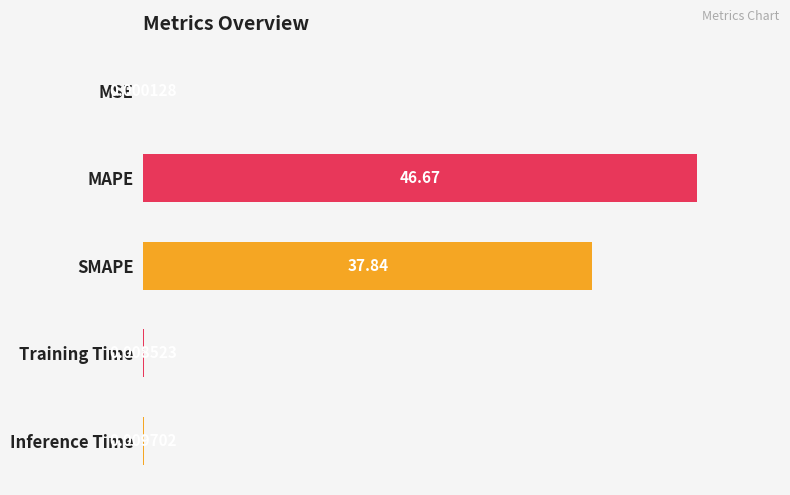

What is the sum of all values?

84.5